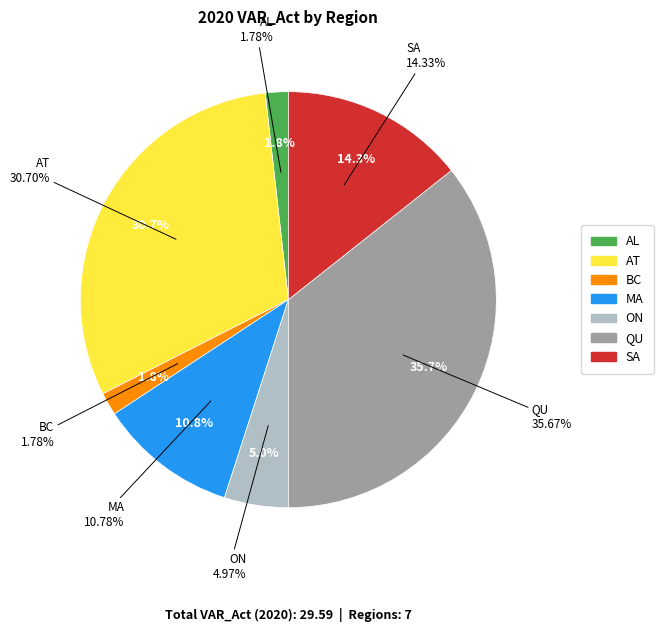

Does any single category account for the majority?

No